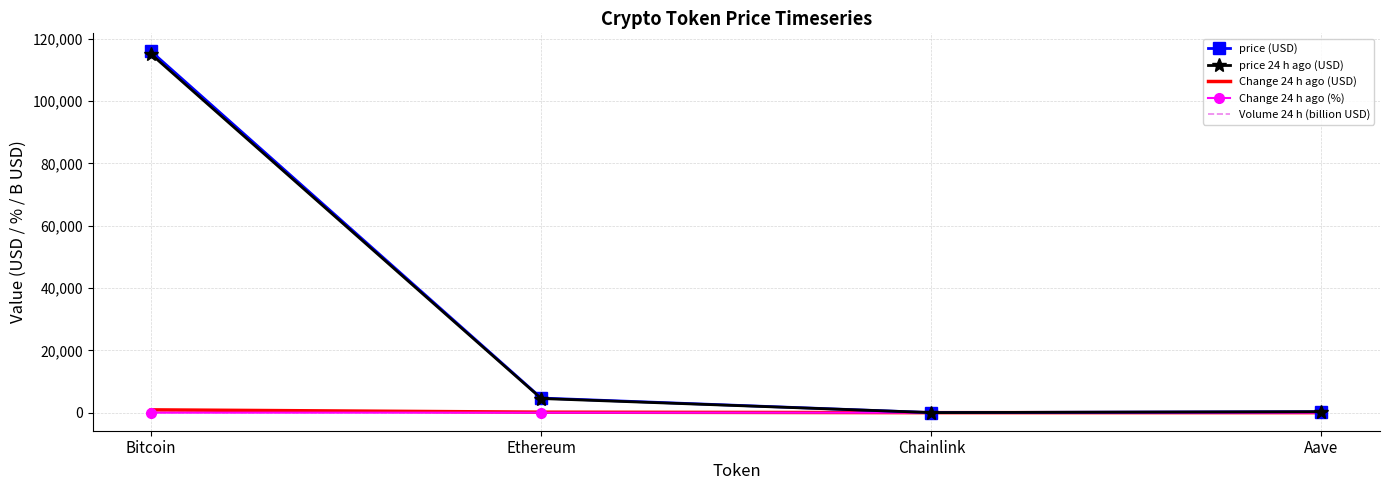

Where is price (USD) nearest to the value 57982?

Ethereum